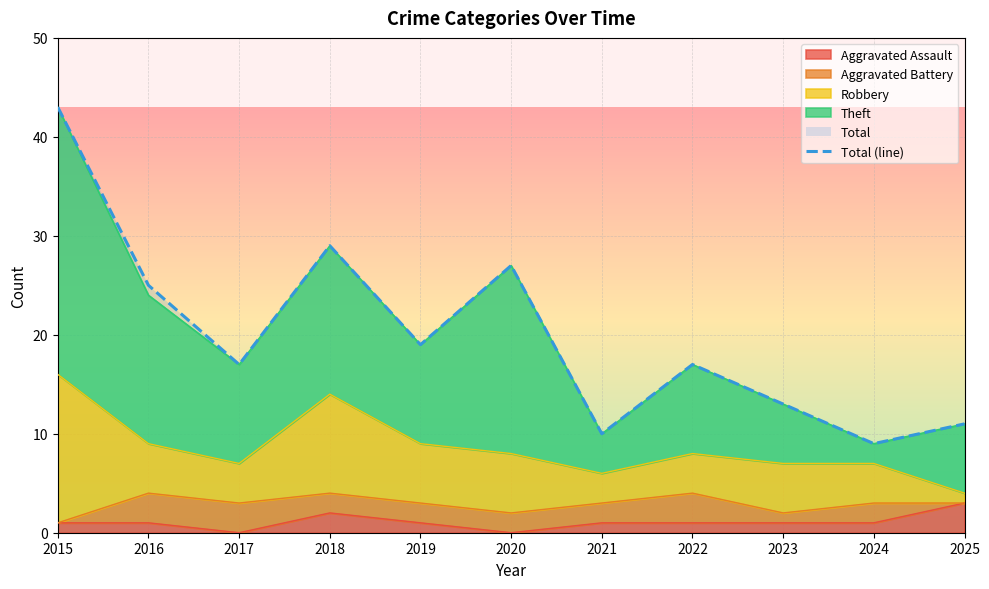

What is the value of the 2nd point from the left?

25